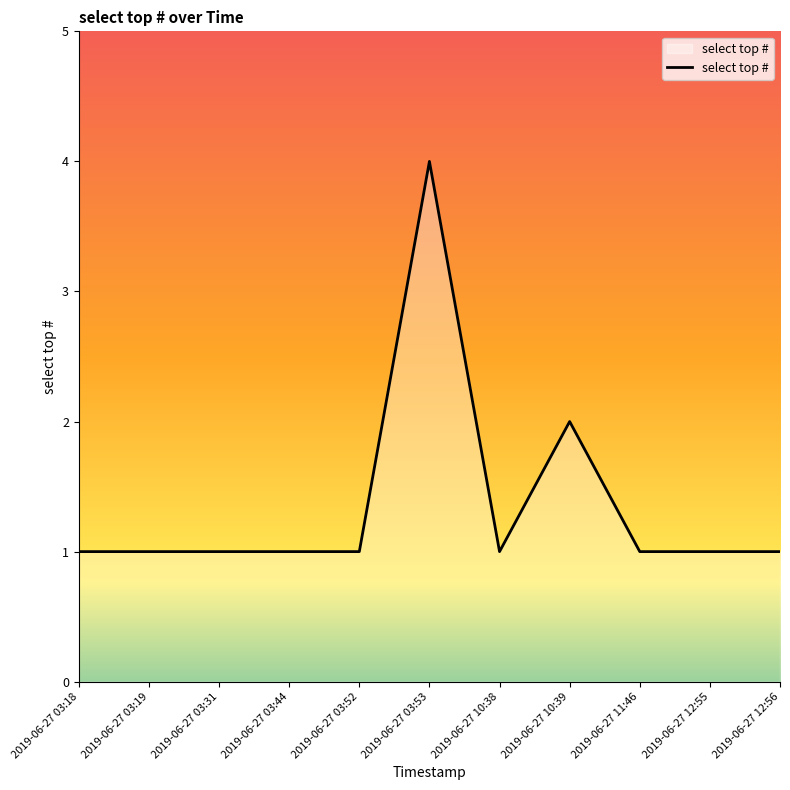

What is the average value?

1